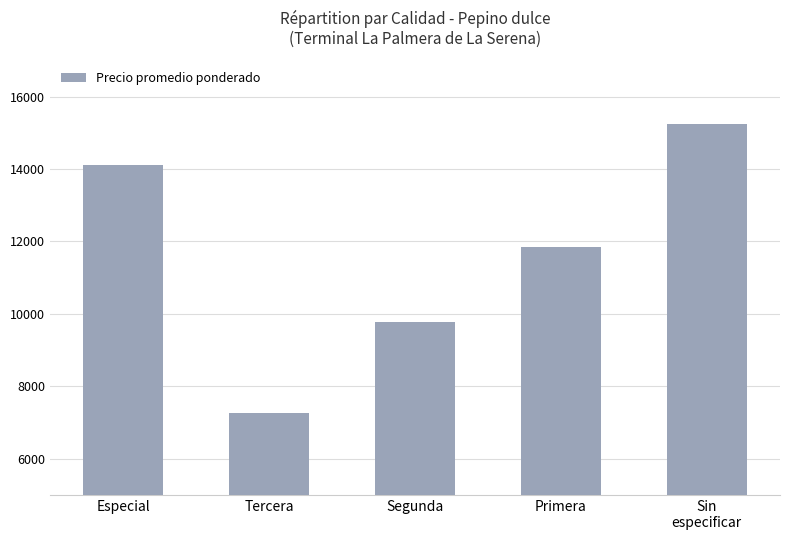

Reading left to right, extract all data points from this chart.

Especial=14100	Tercera=7250	Segunda=9783	Primera=11833	Sin
especificar=15250